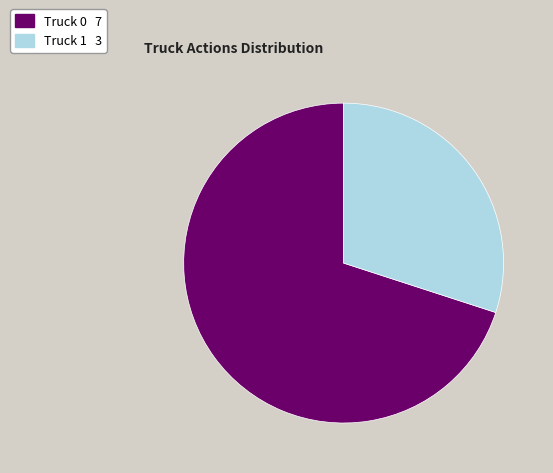

What is the ratio of the value at Truck 0 to the value at Truck 1?

2.3